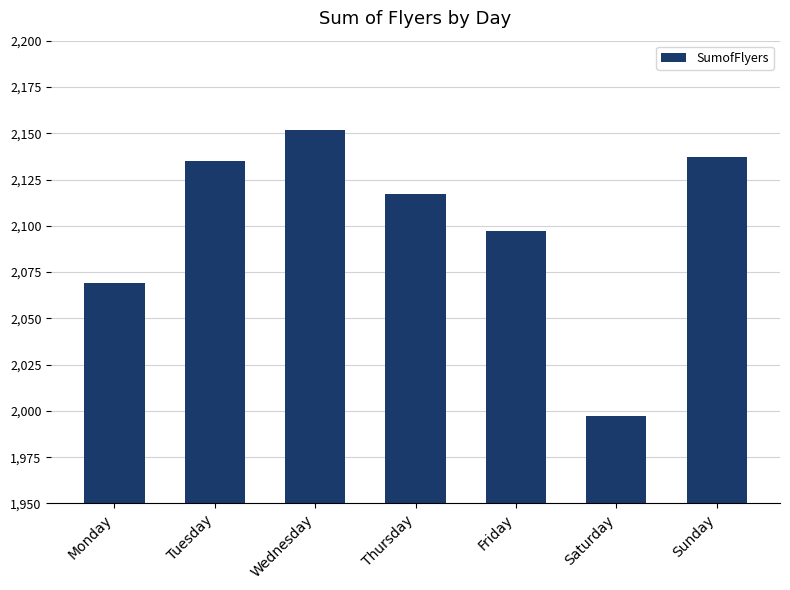

True or false: the data shows 2768 at Monday.

False